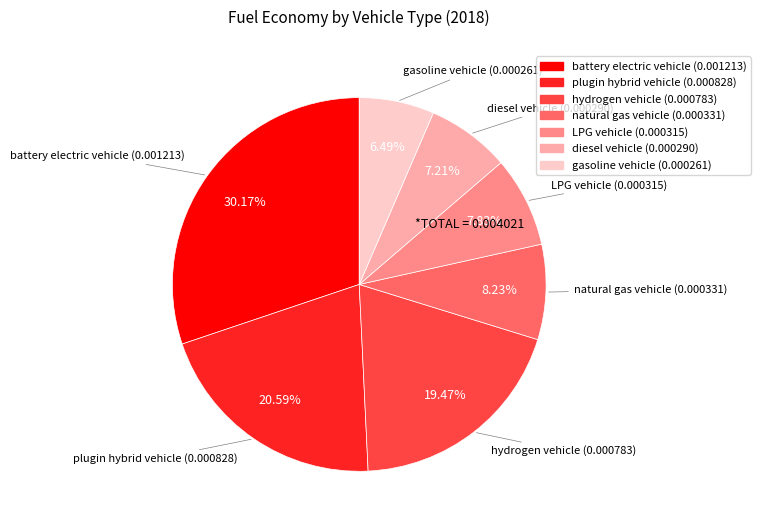

Which has a higher value, natural gas vehicle or diesel vehicle?

natural gas vehicle